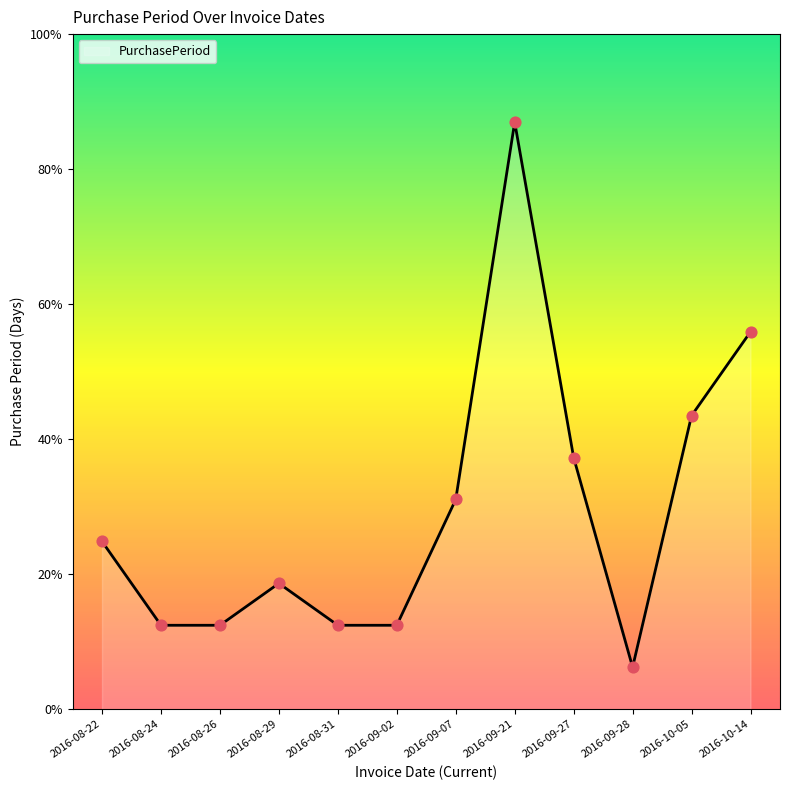

Between 2016-09-21 and 2016-08-24, which is larger?

2016-09-21